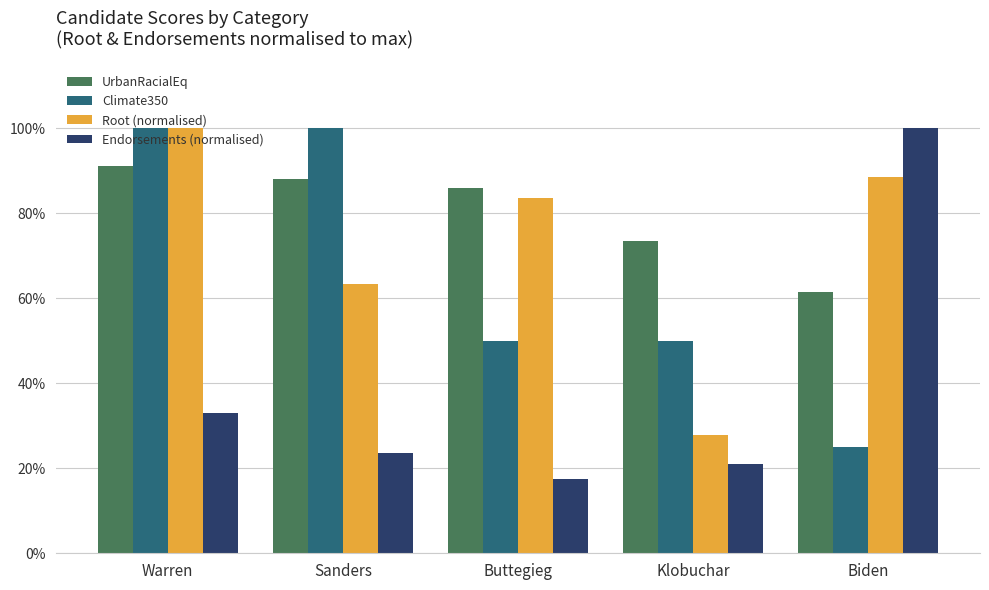

The value of Endorsements (normalised) at Warren is 0.5. True or false?

False